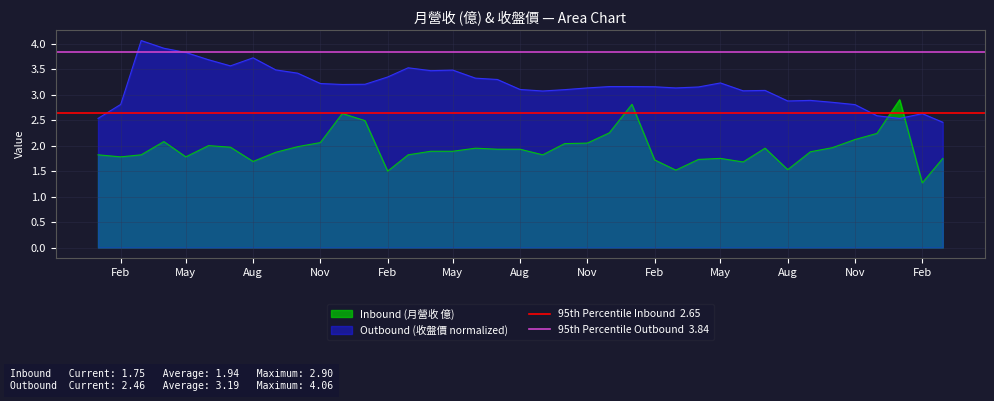

Read the 95th Percentile Outbound  3.84 value at Feb.

3.8